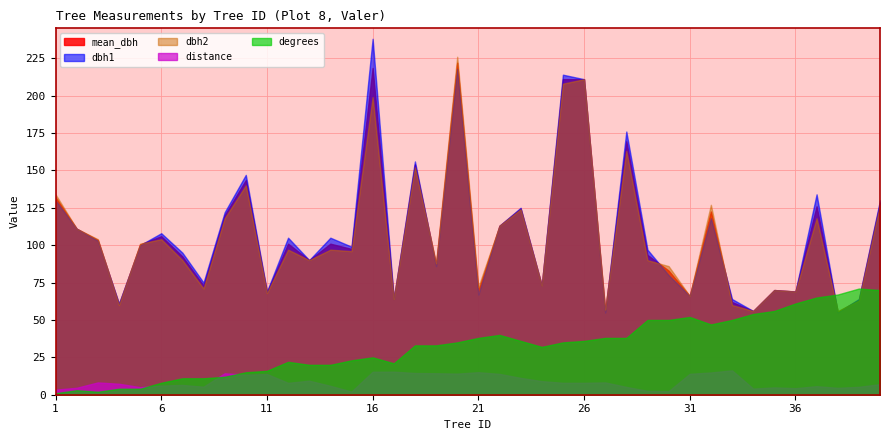

List the labels in order of degrees value, smallest first.

1, 3, 2, 4, 5, 6, 7, 8, 9, 10, 11, 13, 14, 17, 12, 15, 16, 24, 18, 19, 20, 25, 23, 26, 21, 27, 28, 22, 32, 29, 30, 33, 31, 34, 35, 36, 37, 38, 40, 39